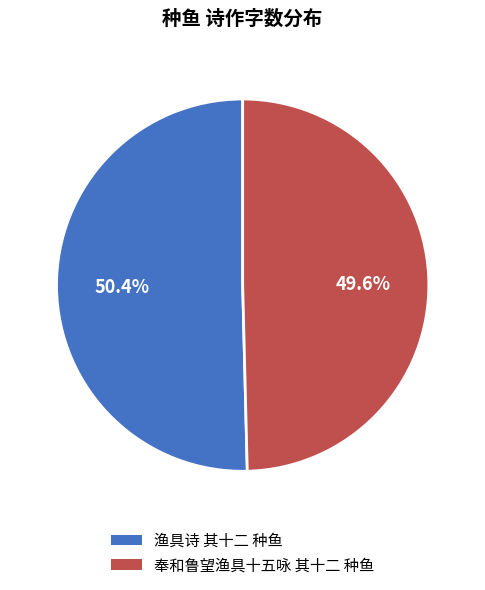

Is there any slice that represents more than half of the pie?

Yes